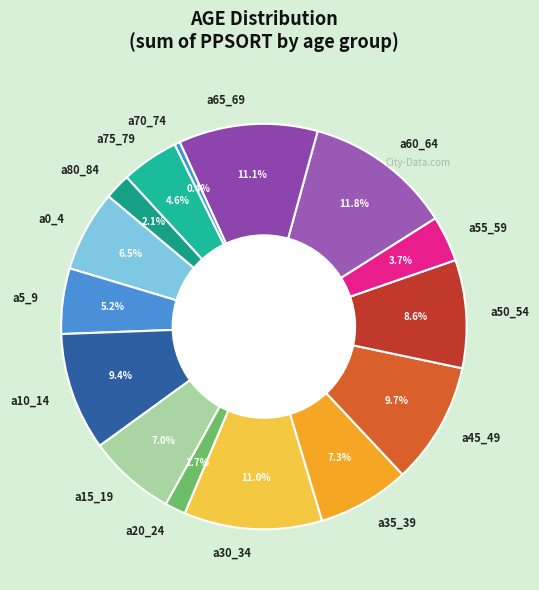

What percentage is the a30_34 slice, to the nearest percent?

11%